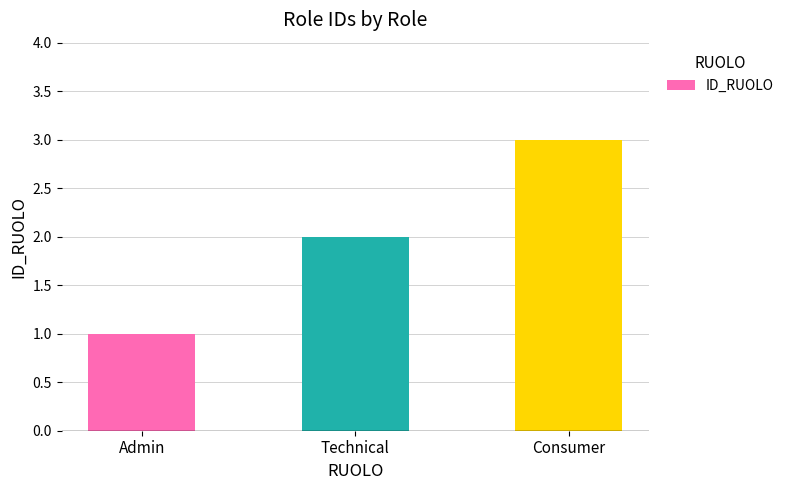

True or false: the data shows 2 at Consumer.

False